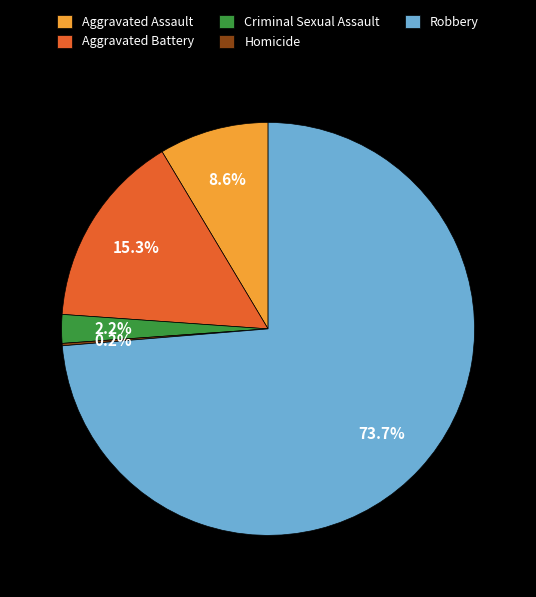

Which slice is the largest?

Robbery